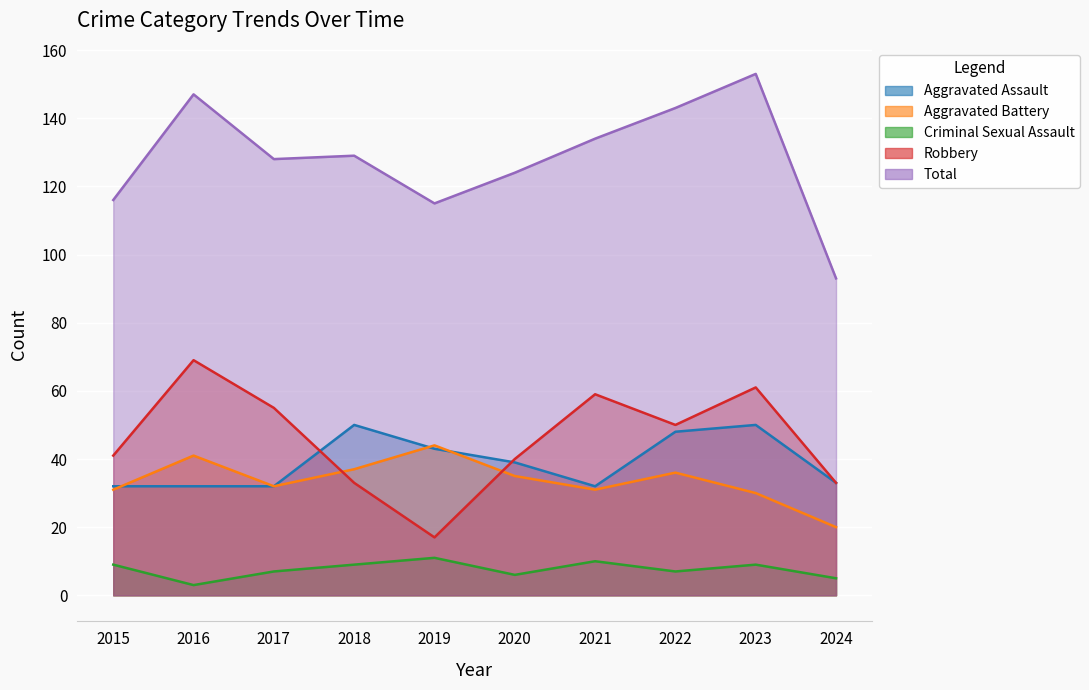

How many values in the Total series exceed 129?

4